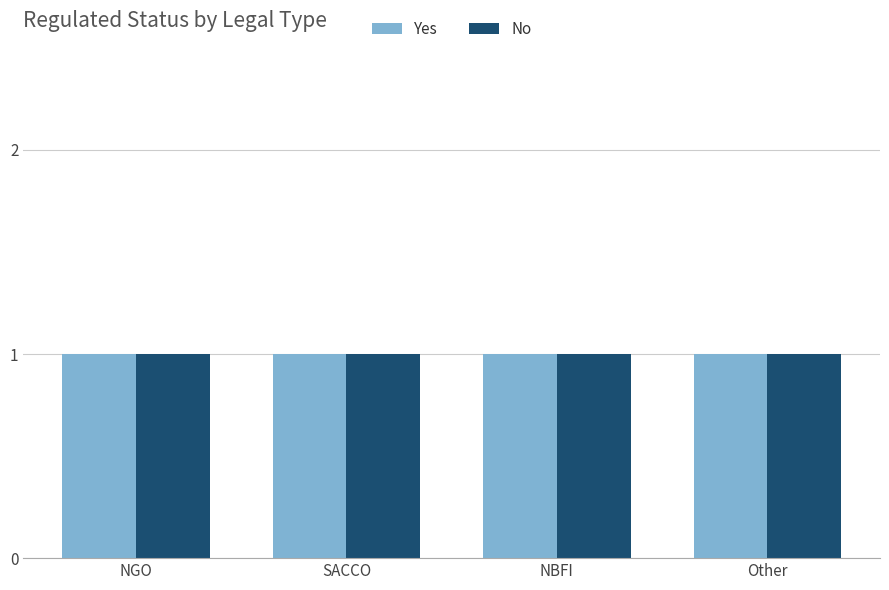

Between NGO and SACCO, which series saw the biggest shift?

Yes